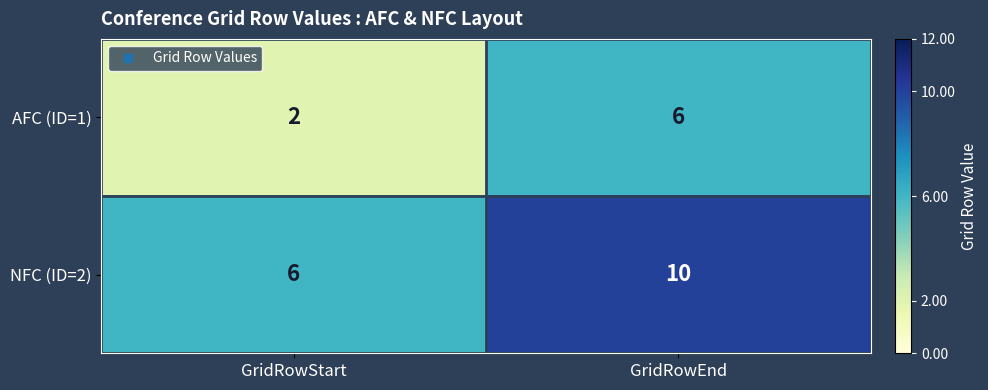

At GridRowEnd, list the series in order from largest to smallest.

NFC (ID=2), AFC (ID=1)